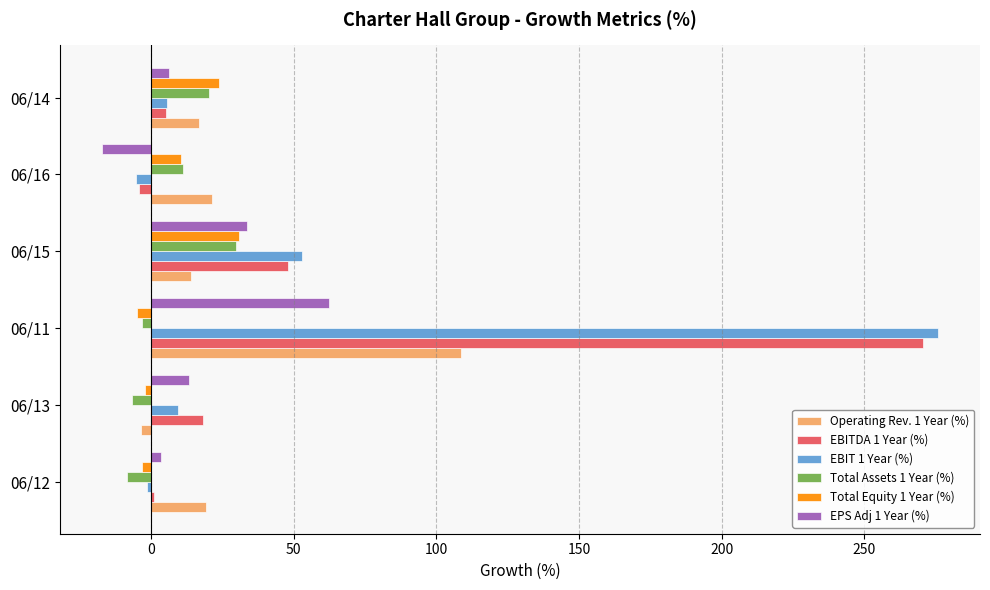

The value of Operating Rev. 1 Year (%) at 06/14 is 16.9. True or false?

True